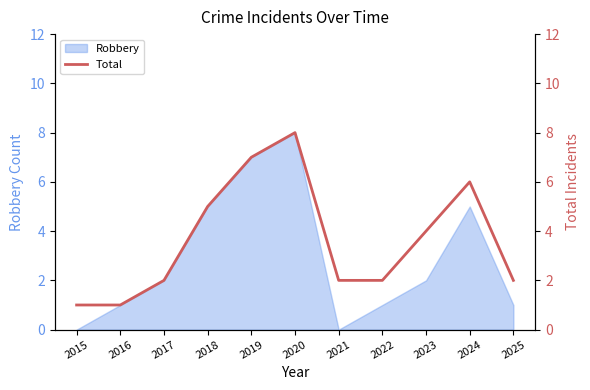

What is the change in value from 2017 to 2020?

+6